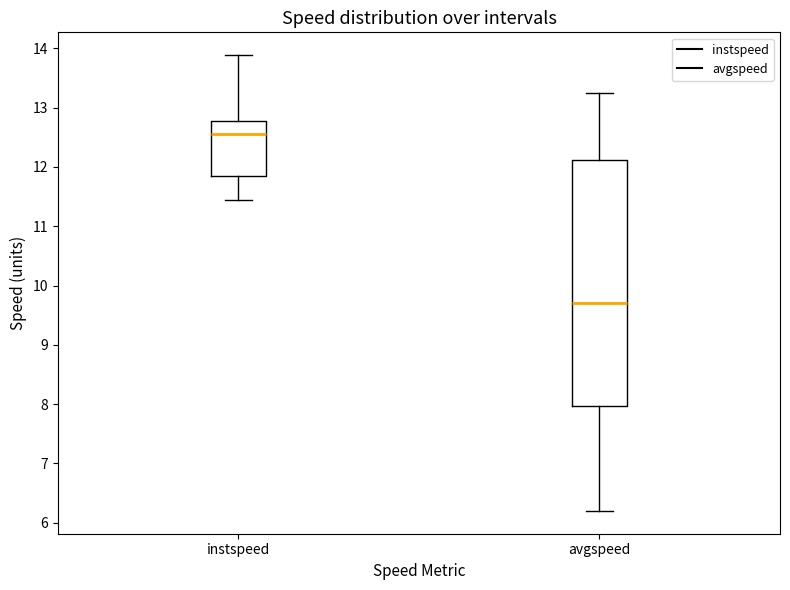

Which box is the tallest, from its lower edge to its upper edge?

avgspeed